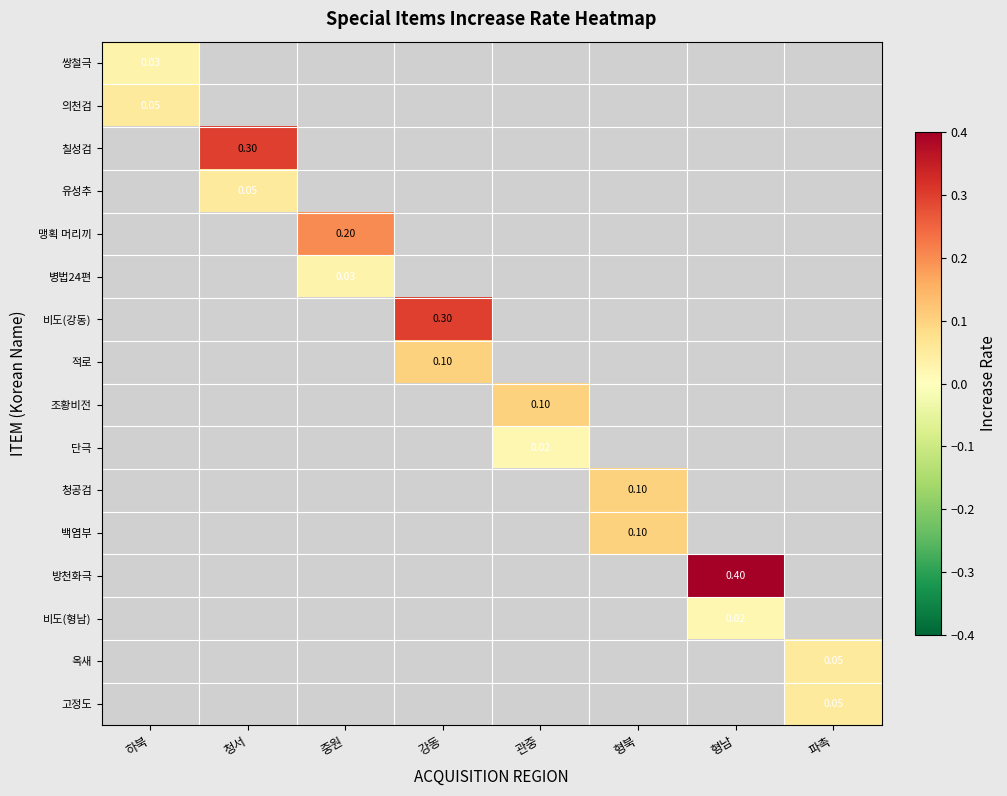

What is the maximum value shown in the chart?

0.4